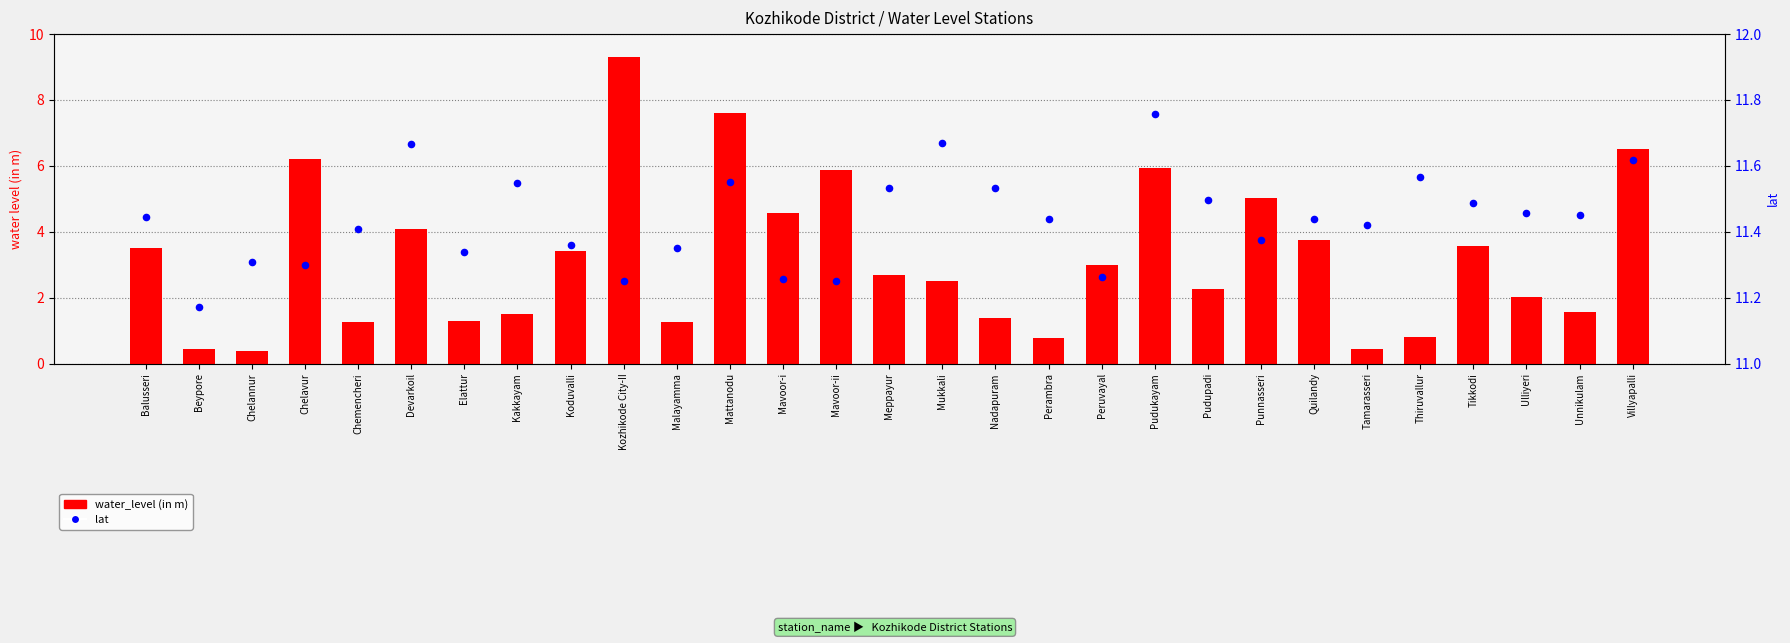

What are all the series names shown in the legend?

water_level (in m), lat